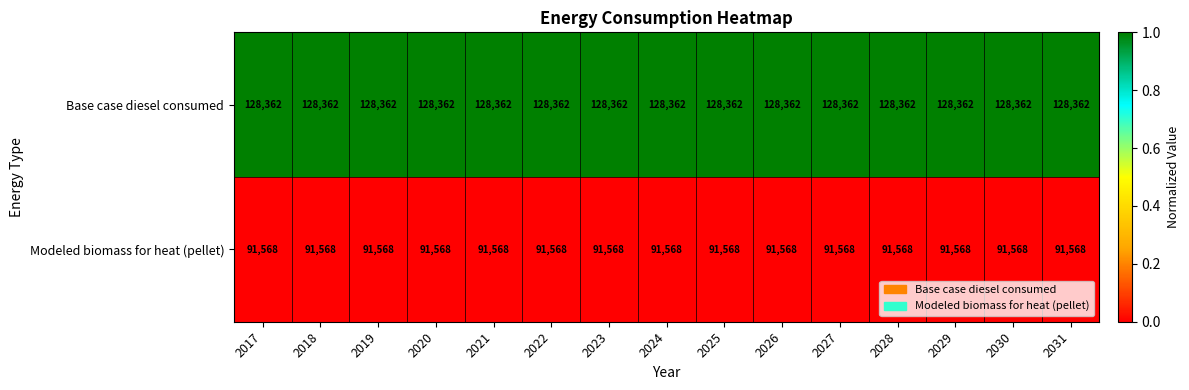

Read the Base case diesel consumed value at 2027.

128362